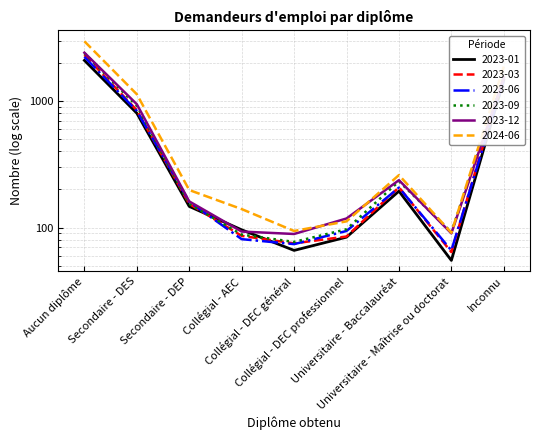

True or false: 2023-12 has a value of 289 at Secondaire - DES.

False